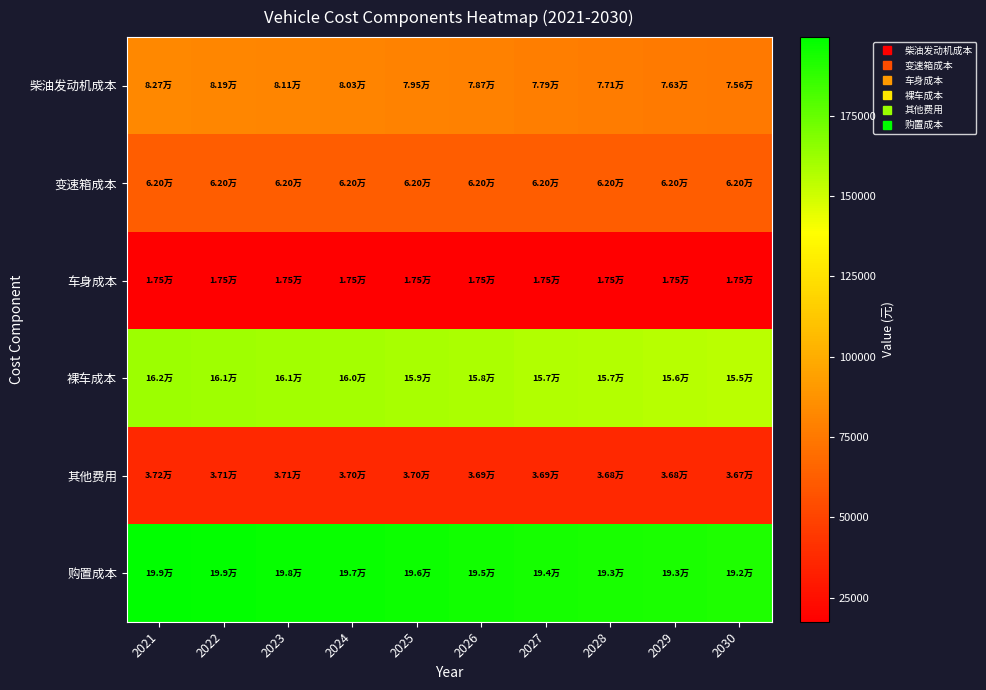

Reading left to right, extract all data points from this chart.

柴油发动机成本: 2021=82724.6	2022=81897.3	2023=81078.4	2024=80267.6	2025=79464.9	2026=78670.3	2027=77883.6	2028=77104.7	2029=76333.7	2030=75570.3
变速箱成本: 2021=62043.4	2022=62043.4	2023=62043.4	2024=62043.4	2025=62043.4	2026=62043.4	2027=62043.4	2028=62043.4	2029=62043.4	2030=62043.4
车身成本: 2021=17500.0	2022=17500.0	2023=17500.0	2024=17500.0	2025=17500.0	2026=17500.0	2027=17500.0	2028=17500.0	2029=17500.0	2030=17500.0
裸车成本: 2021=162268.0	2022=161440.8	2023=160621.8	2024=159811.0	2025=159008.4	2026=158213.7	2027=157427.0	2028=156648.2	2029=155877.1	2030=155113.8
其他费用: 2021=37164.5	2022=37111.6	2023=37059.2	2024=37007.3	2025=36956.0	2026=36905.2	2027=36854.8	2028=36805.0	2029=36755.7	2030=36706.9
购置成本: 2021=199432.5	2022=198552.3	2023=197681.0	2024=196818.3	2025=195964.3	2026=195118.8	2027=194281.8	2028=193453.2	2029=192632.8	2030=191820.6